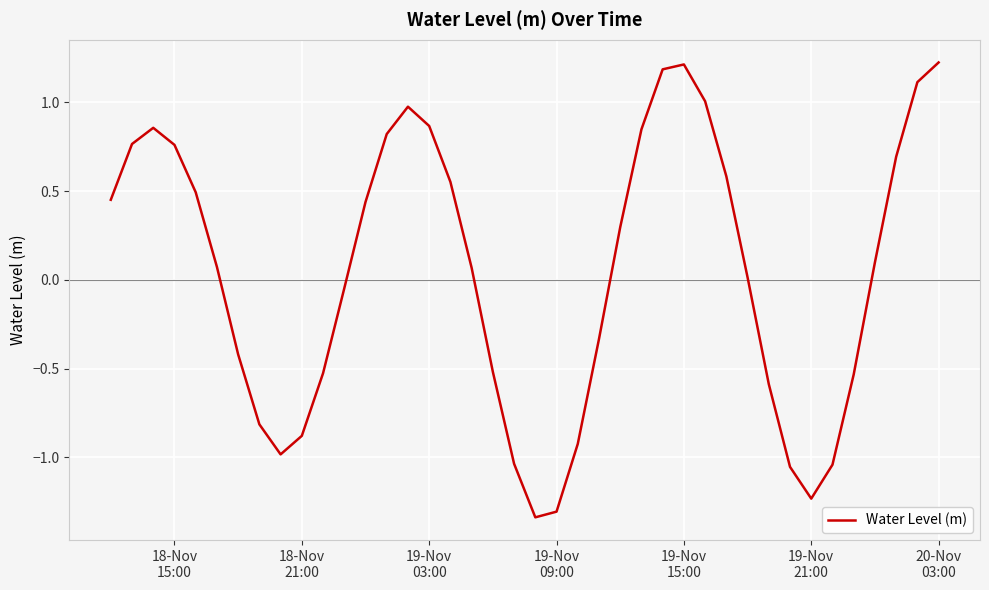

What is the maximum value shown in the chart?

1.2